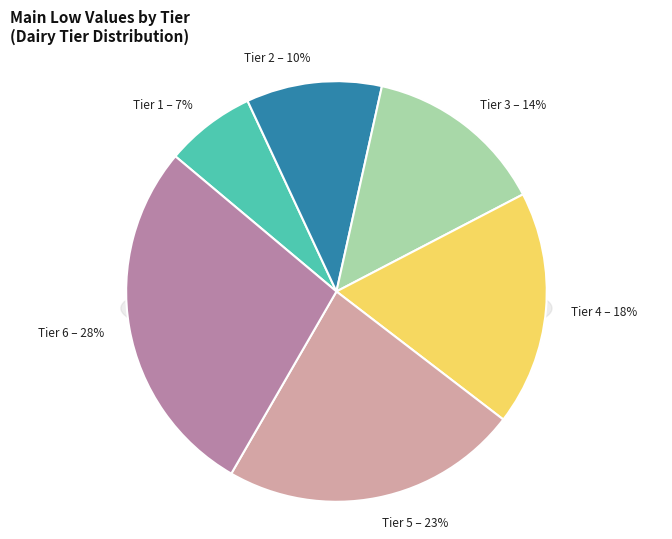

How much of the chart is everything except Tier 4?

81.9%